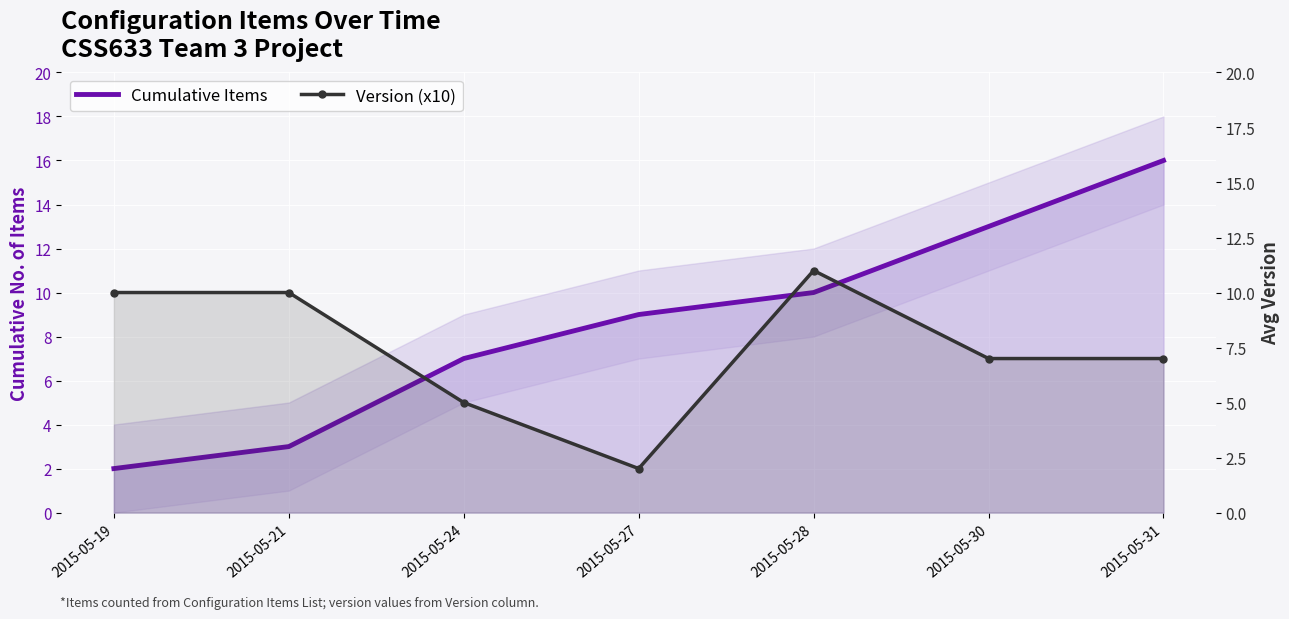

What value does the Version (x10) series have at 2015-05-19?

10